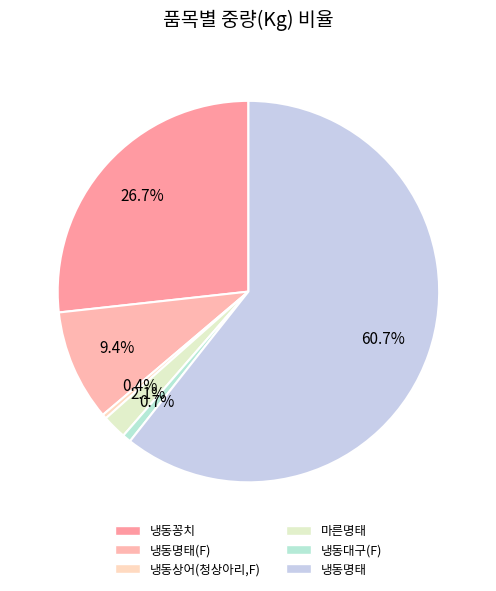

Is there any slice that represents more than half of the pie?

Yes